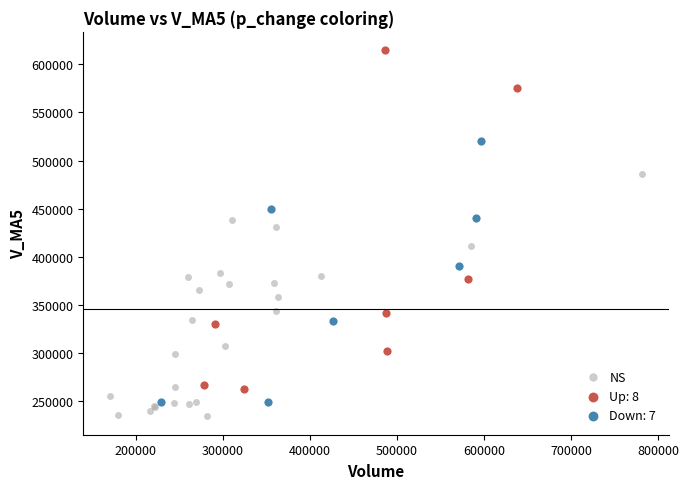

Which series has the widest spread of Y values?

Up: 8